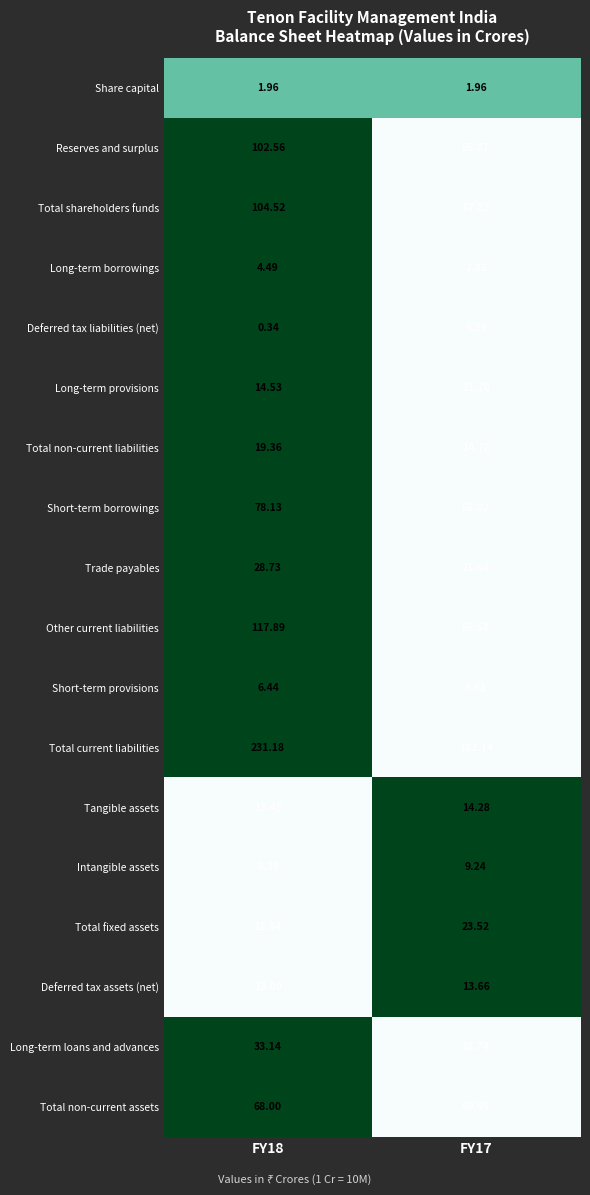

Which category has the lowest value across all series?

FY17